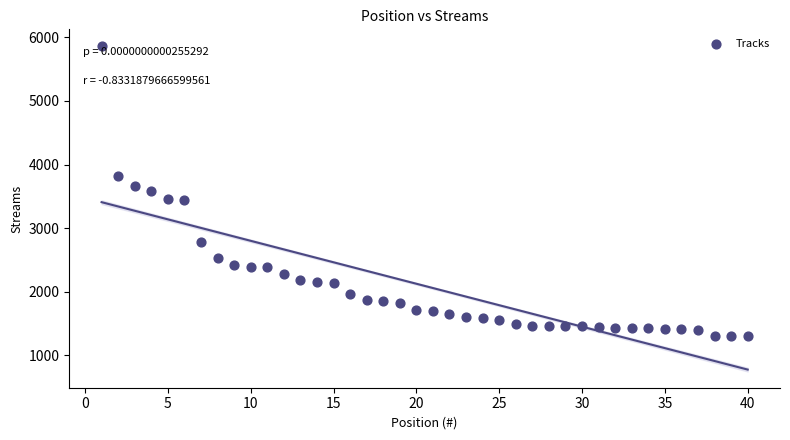

What is the range of X values (max minus min)?

39